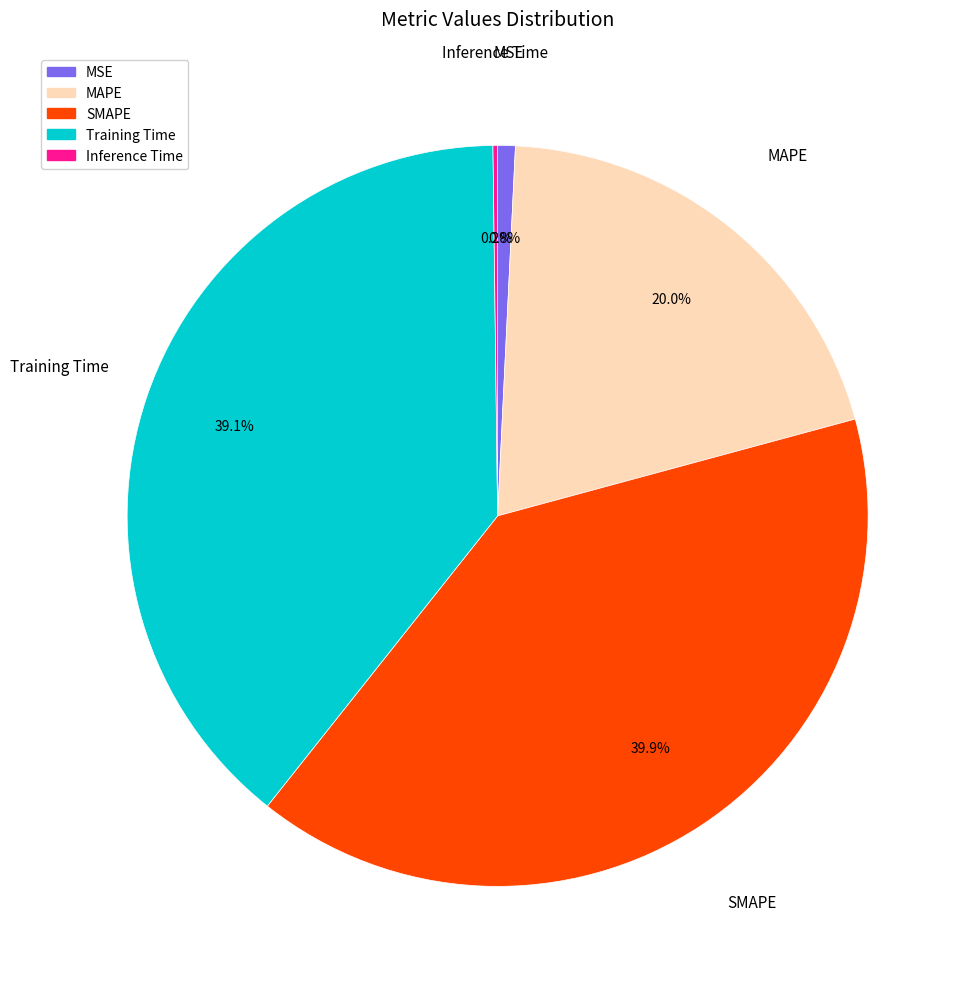

What portion of the pie excludes MAPE?

80.0%